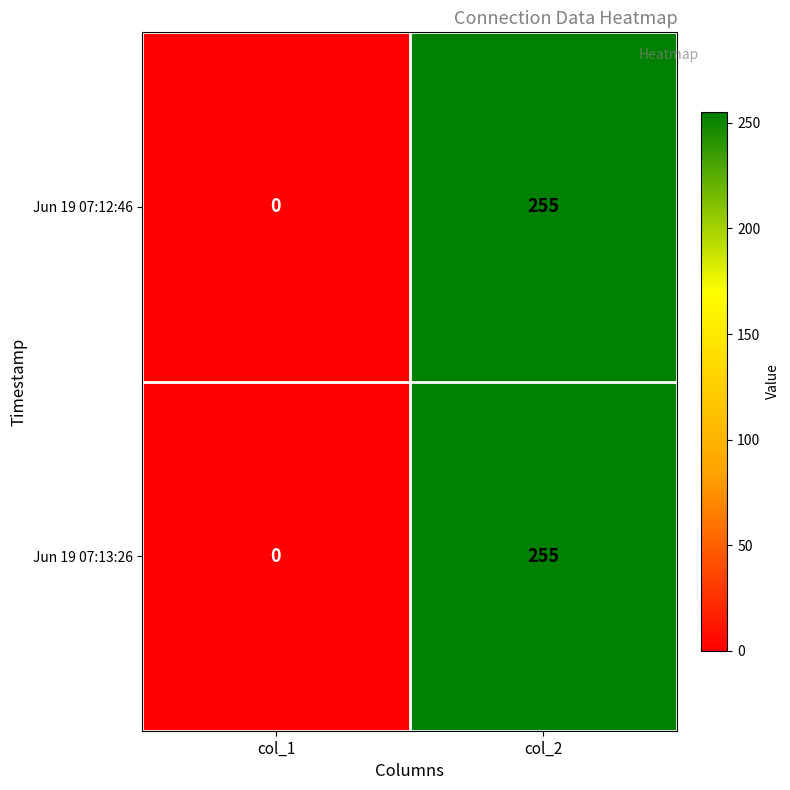

What is the sum of the Jun 19 07:13:26 values at col_1 and col_2?

255